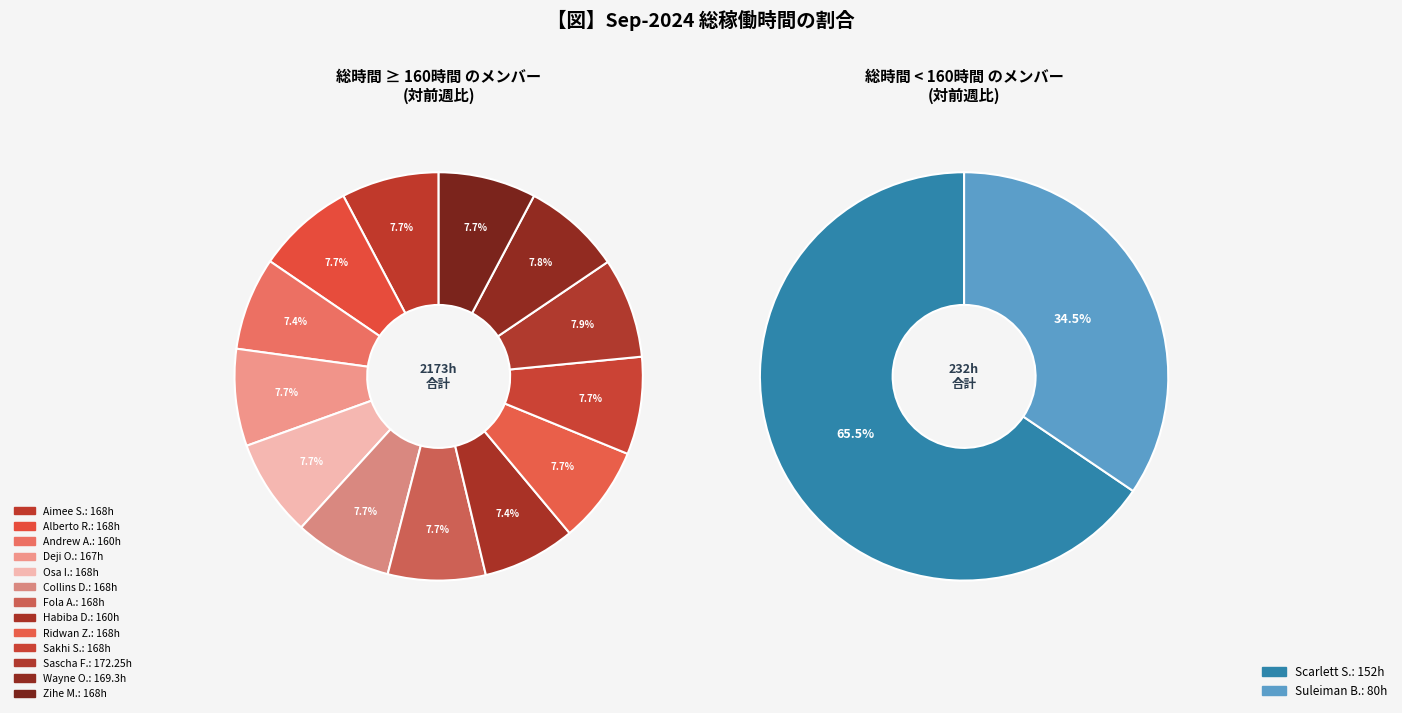

Is there any slice that represents more than half of the pie?

No